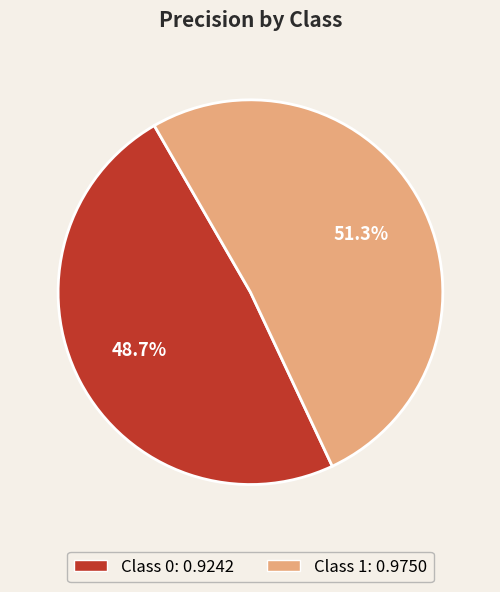

Does any single category account for the majority?

Yes